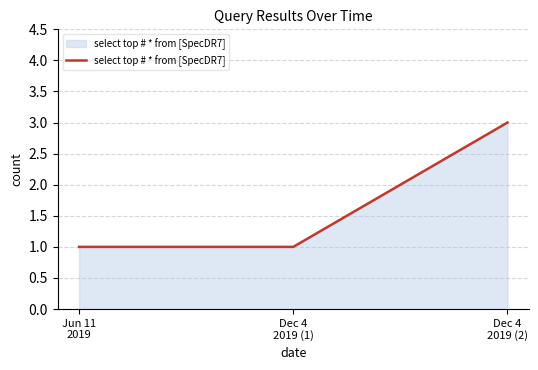

What is the difference between the values at Dec 4
2019 (2) and Dec 4
2019 (1)?

2